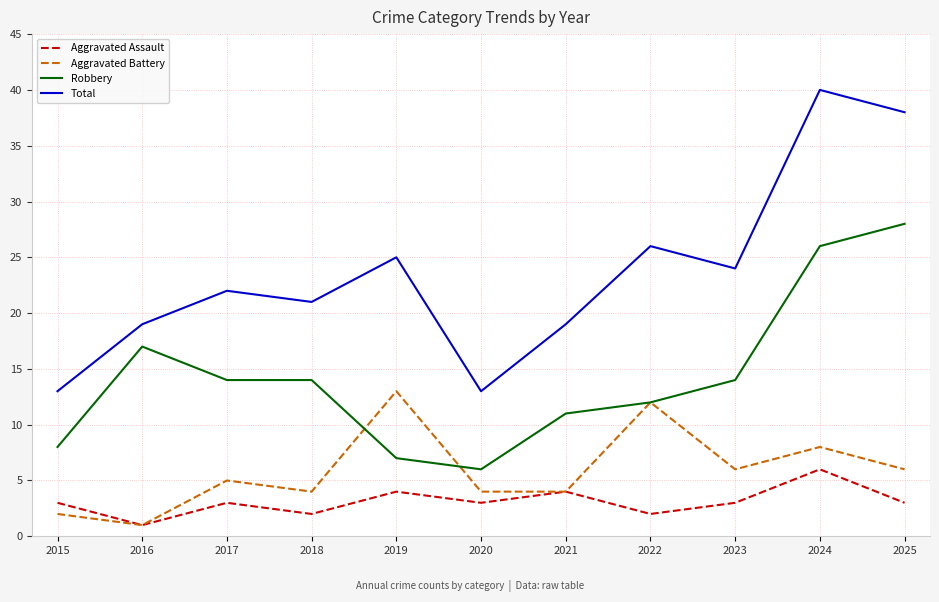

Reading left to right, list all the values displayed in this chart.

Aggravated Assault: 3	1	3	2	4	3	4	2	3	6	3
Aggravated Battery: 2	1	5	4	13	4	4	12	6	8	6
Robbery: 8	17	14	14	7	6	11	12	14	26	28
Total: 13	19	22	21	25	13	19	26	24	40	38